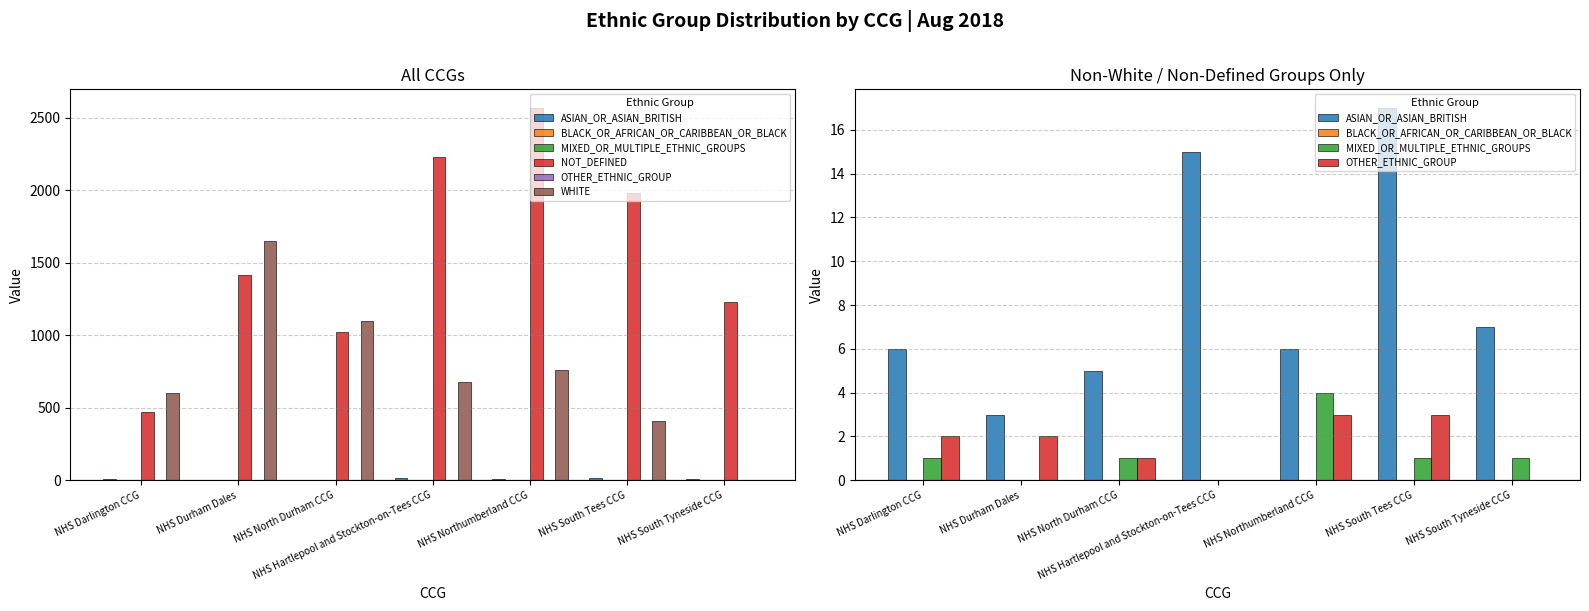

Reading right to left, list all the values displayed in this chart.

ASIAN_OR_ASIAN_BRITISH: 7	17	6	15	5	3	6
BLACK_OR_AFRICAN_OR_CARIBBEAN_OR_BLACK: 0	0	0	0	0	0	0
MIXED_OR_MULTIPLE_ETHNIC_GROUPS: 1	1	4	0	1	0	1
NOT_DEFINED: 1229	1980	2567	2229	1020	1418	474
OTHER_ETHNIC_GROUP: 0	3	3	0	1	2	2
WHITE: 0	411	763	676	1097	1652	602